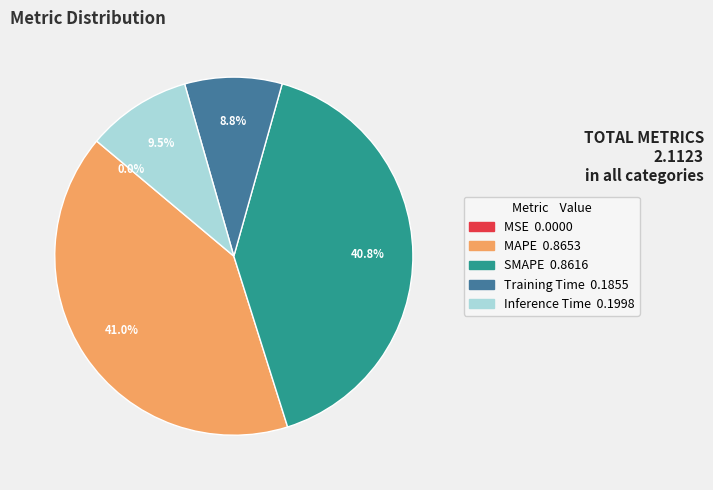

Is there a majority slice in this chart?

No